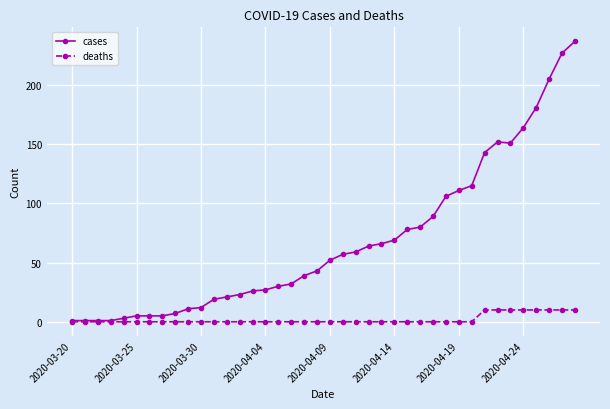

Which series has the largest total across all categories?

cases